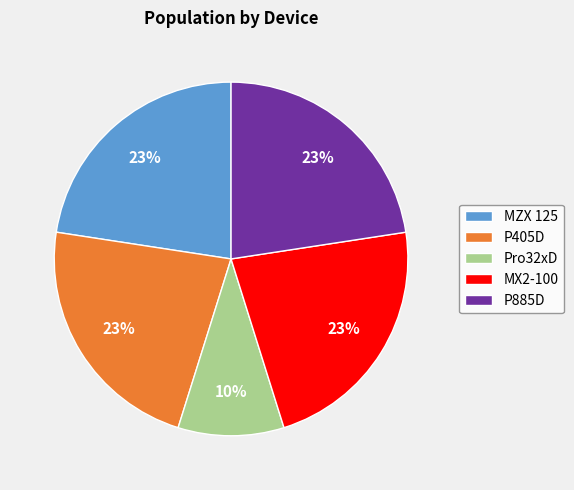

Do MX2-100 and P885D together represent more than half of the pie?

No